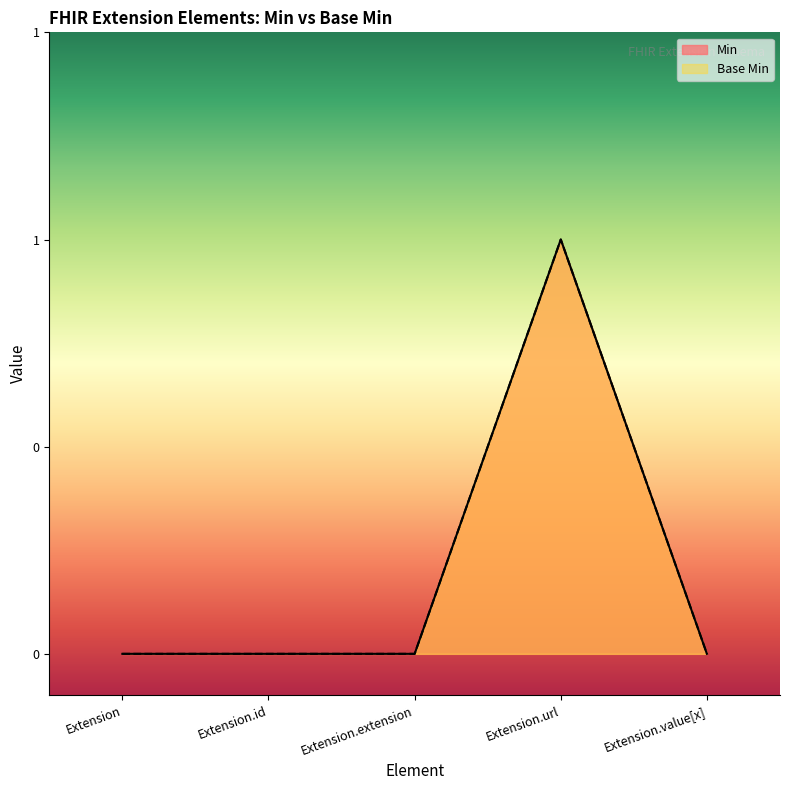

True or false: Min and Base Min intersect in this chart.

False